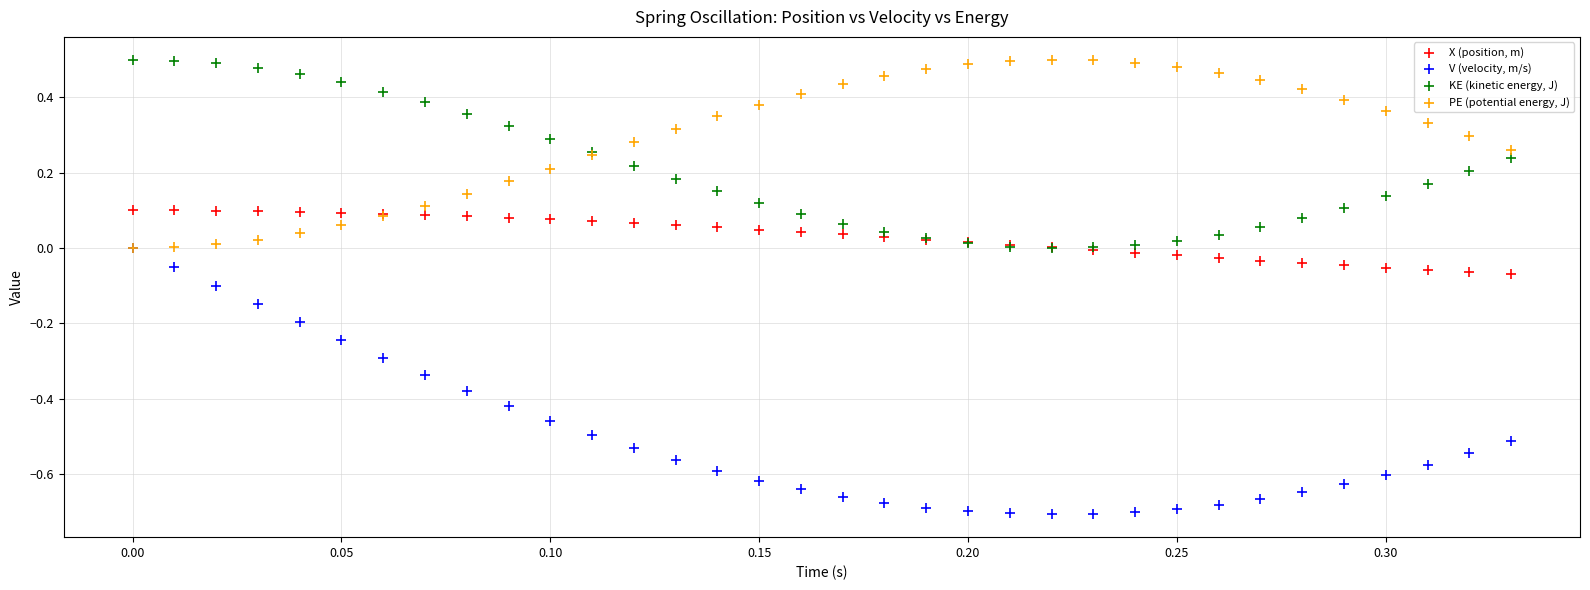

Which series reaches the minimum Y coordinate?

V (velocity, m/s)